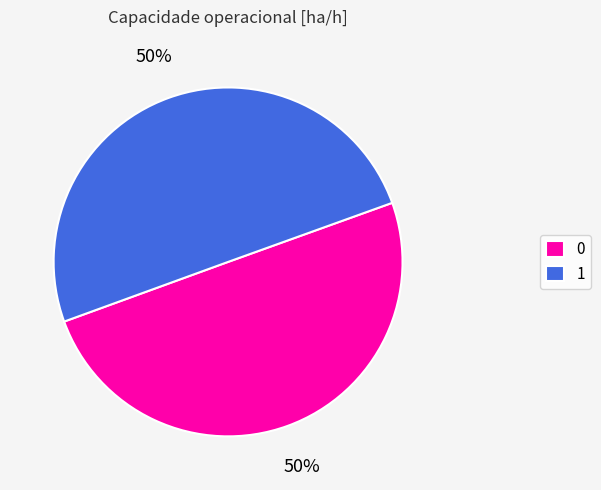

To the nearest percent, what percentage of the pie is 0?

50%